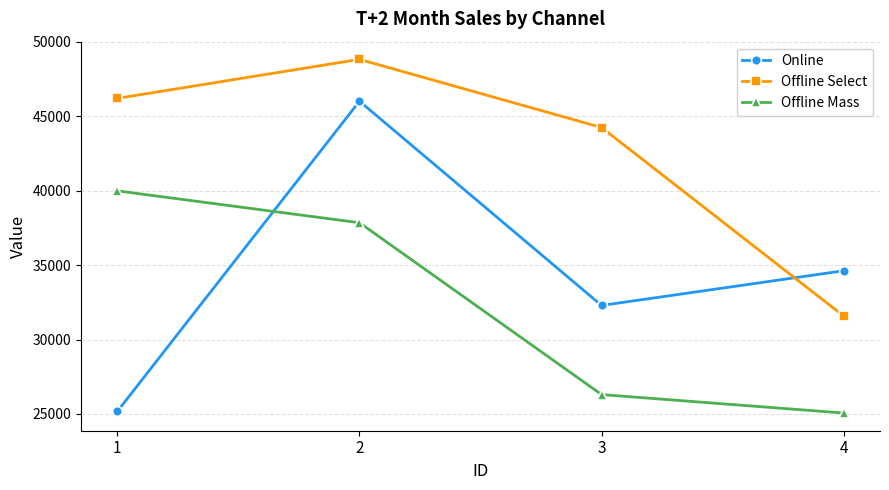

What is the minimum value shown in the chart?

25059